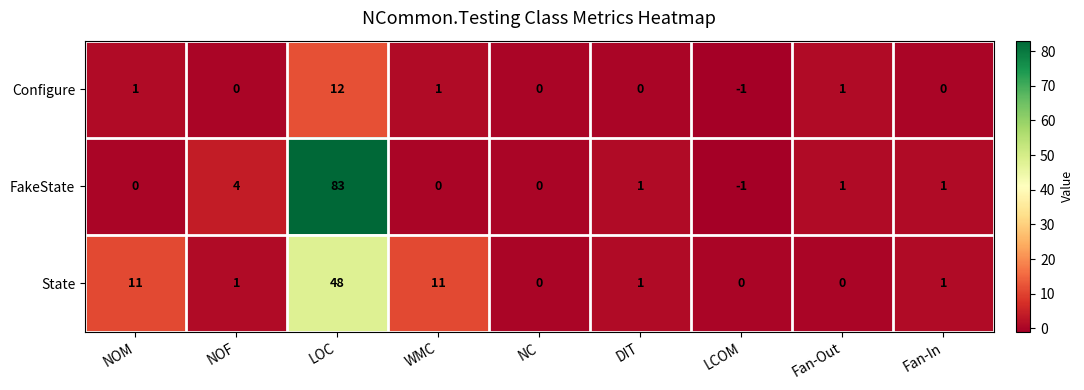

Which label corresponds to the largest value in the chart?

LOC